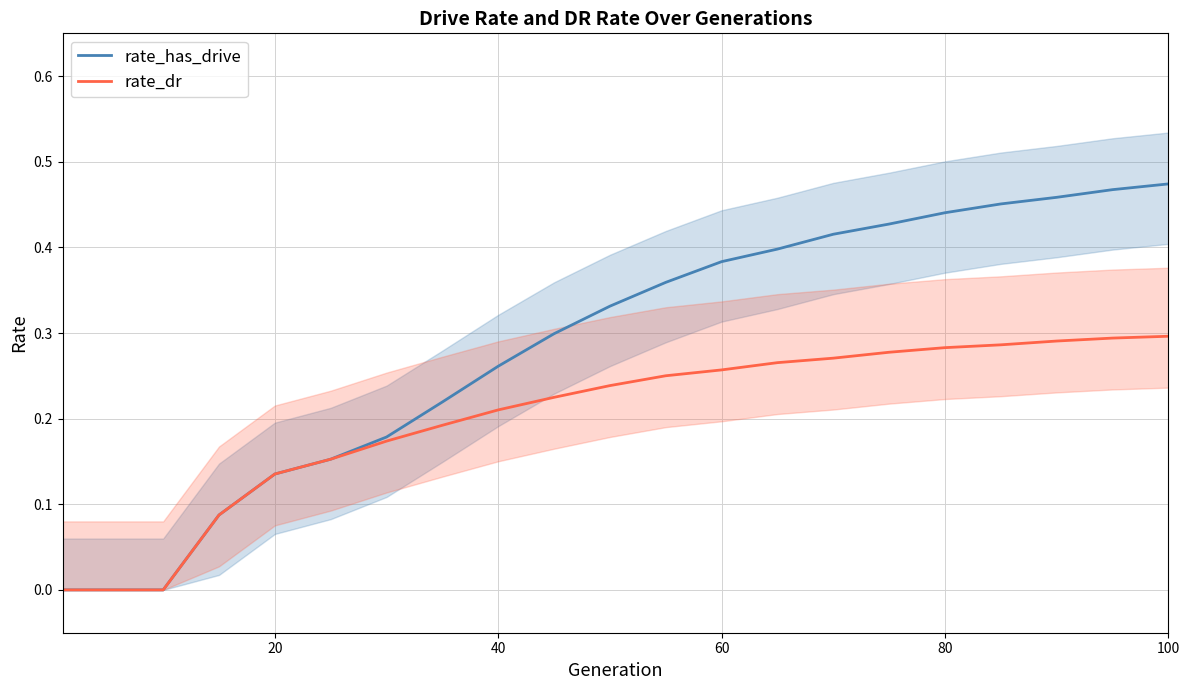

Rank the categories by rate_has_drive value from highest to lowest.

20, 19, 18, 17, 16, 15, 14, 13, 12, 11, 10, 9, 8, 7, 6, 100, 80, 60, 0, 20, 40